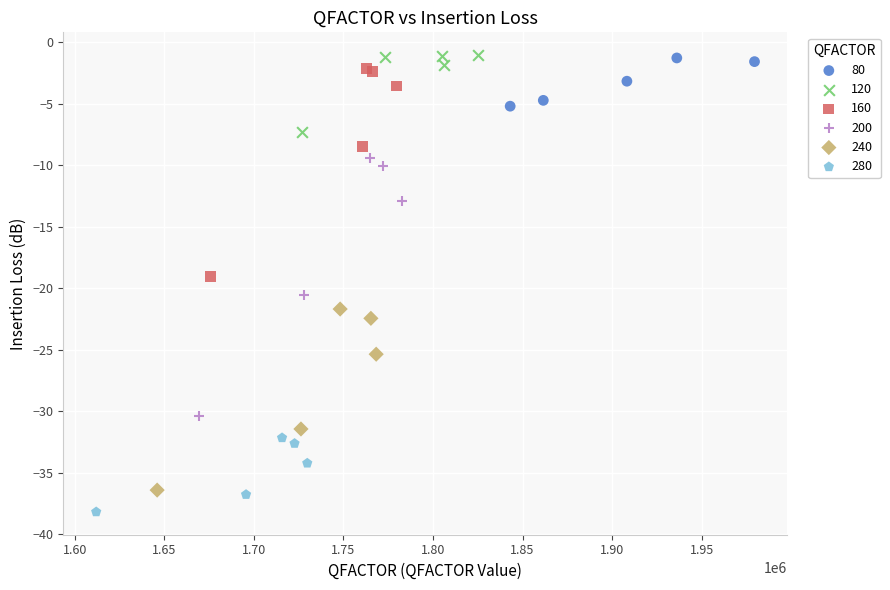

Which series has the widest spread of Y values?

200